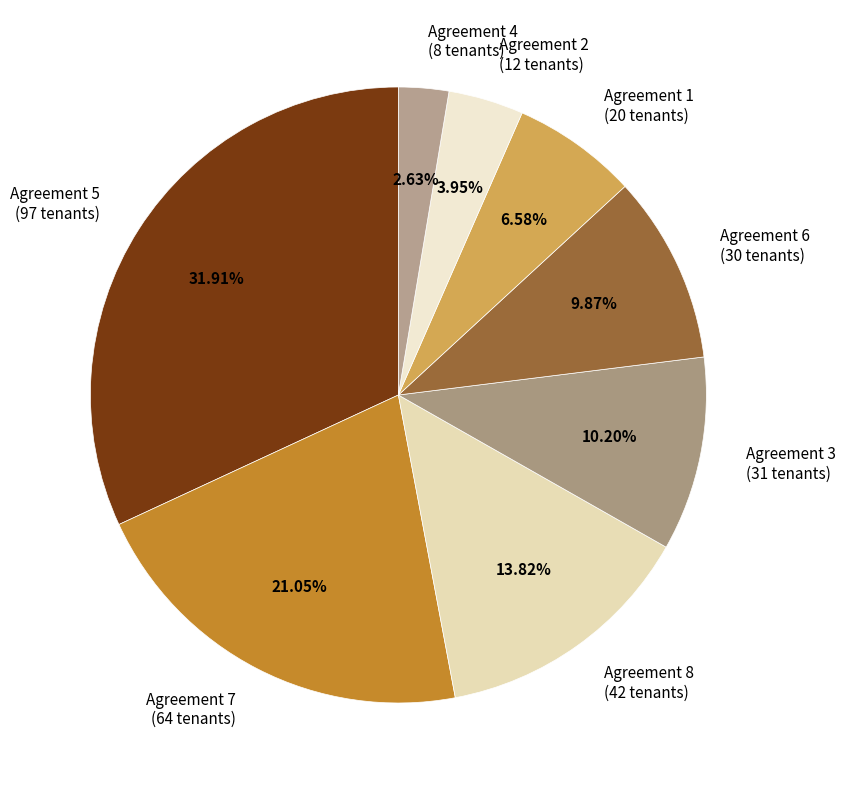

Is the sum of Agreement 2 (12 tenants) and Agreement 8 (42 tenants) greater than half?

No